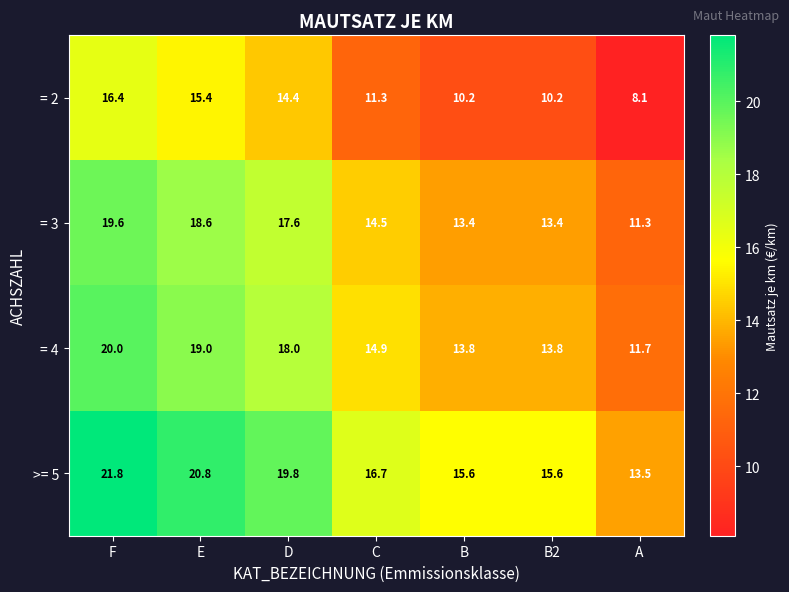

Reading right to left, what are all the values shown in this chart?

= 2: A=8.1	B2=10.2	B=10.2	C=11.3	D=14.4	E=15.4	F=16.4
= 3: A=11.3	B2=13.4	B=13.4	C=14.5	D=17.6	E=18.6	F=19.6
= 4: A=11.7	B2=13.8	B=13.8	C=14.9	D=18.0	E=19.0	F=20.0
>= 5: A=13.5	B2=15.6	B=15.6	C=16.7	D=19.8	E=20.8	F=21.8